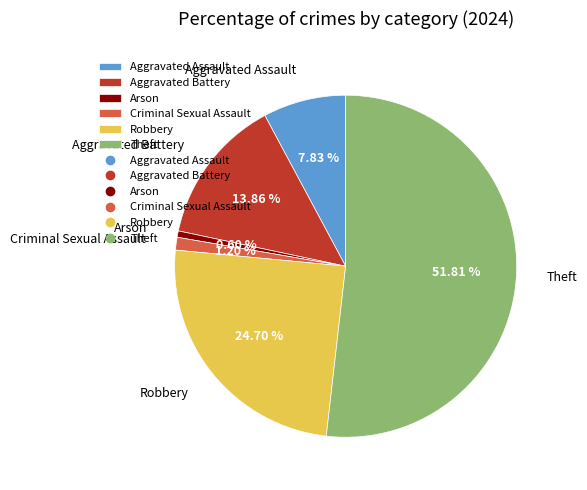

How much of the chart is everything except Arson?

99.4%